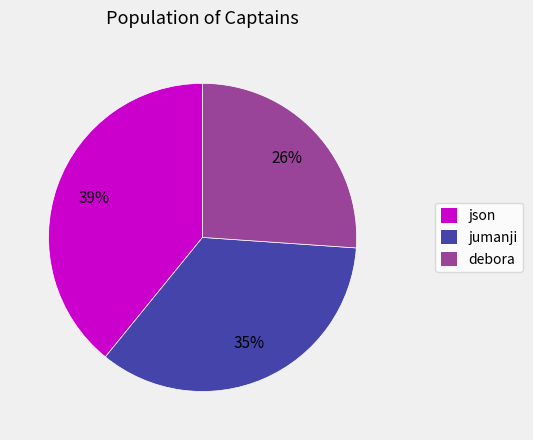

Combined, do json and jumanji account for over 50%?

Yes